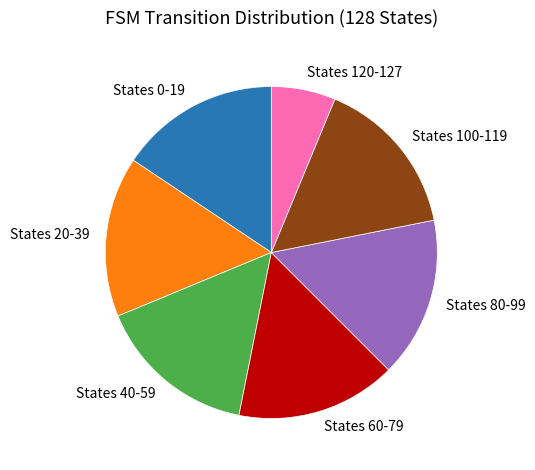

Is the sum of States 0-19 and States 100-119 greater than half?

No